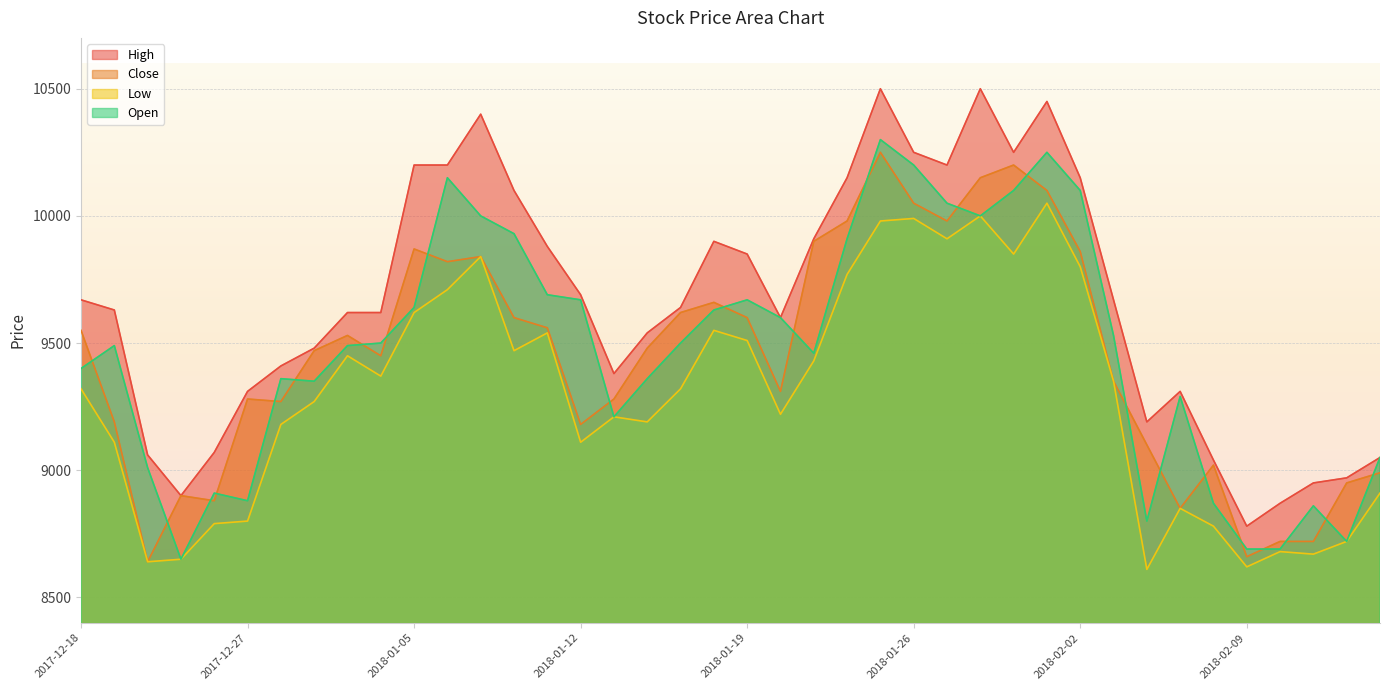

What is the average value of the Close series?

9445